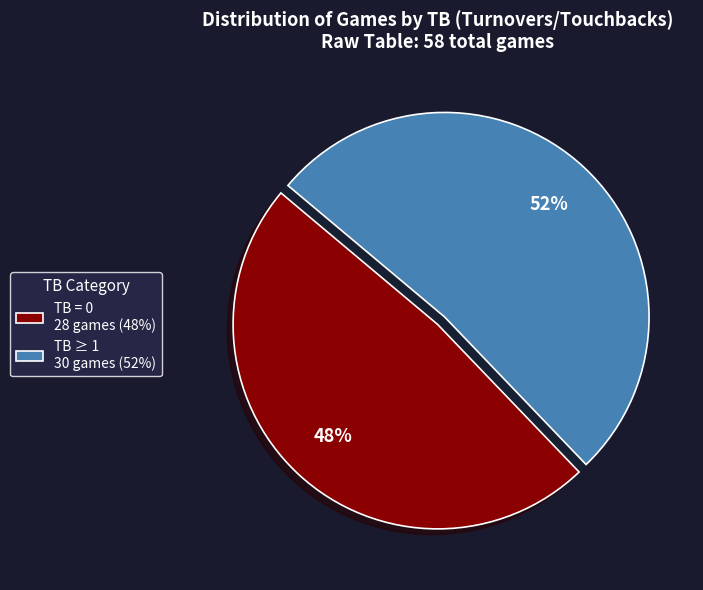

Is the sum of TB ≥ 1 30 games (52%) and TB = 0 28 games (48%) greater than half?

Yes